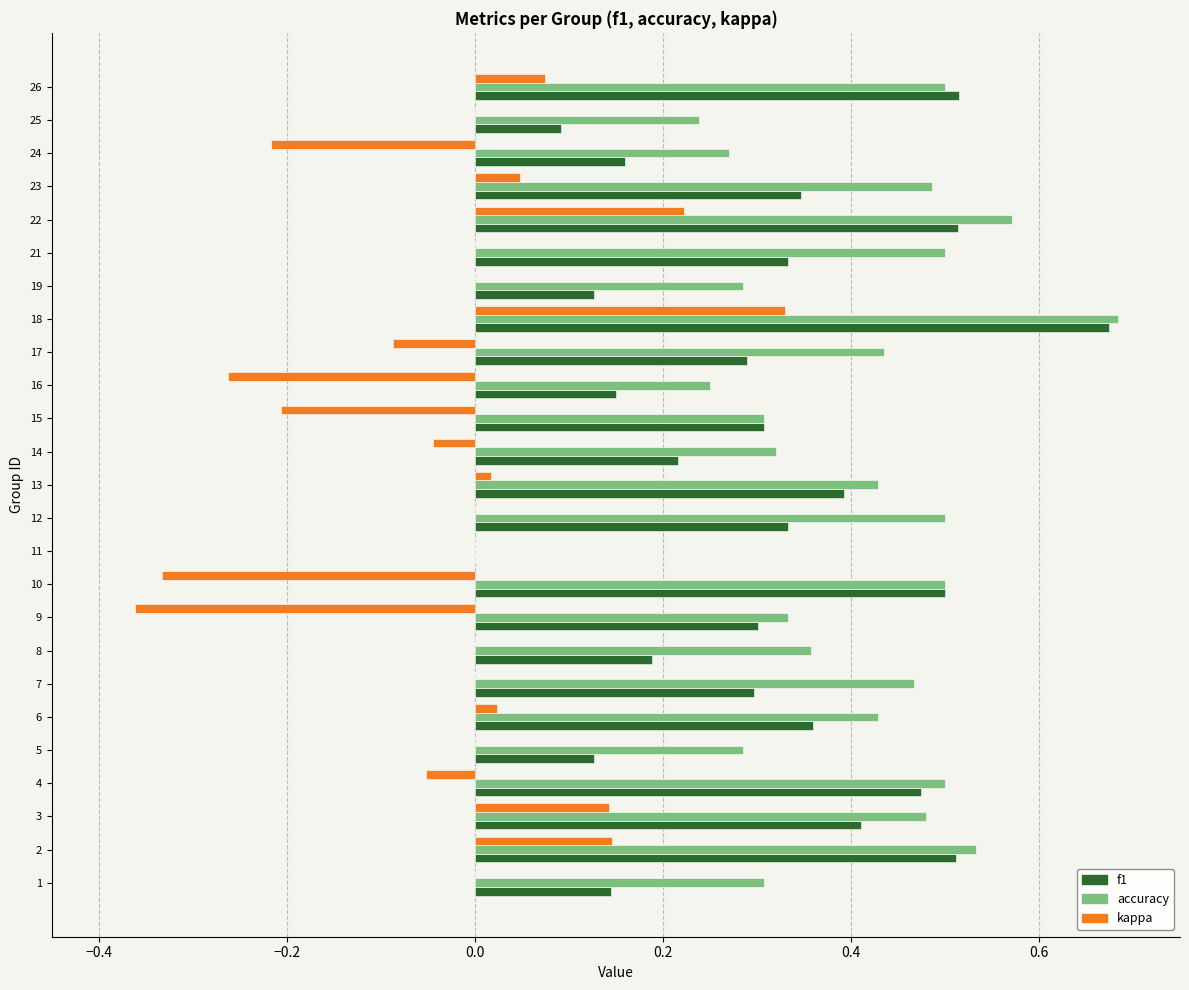

How many data points in f1 are above 0?

24